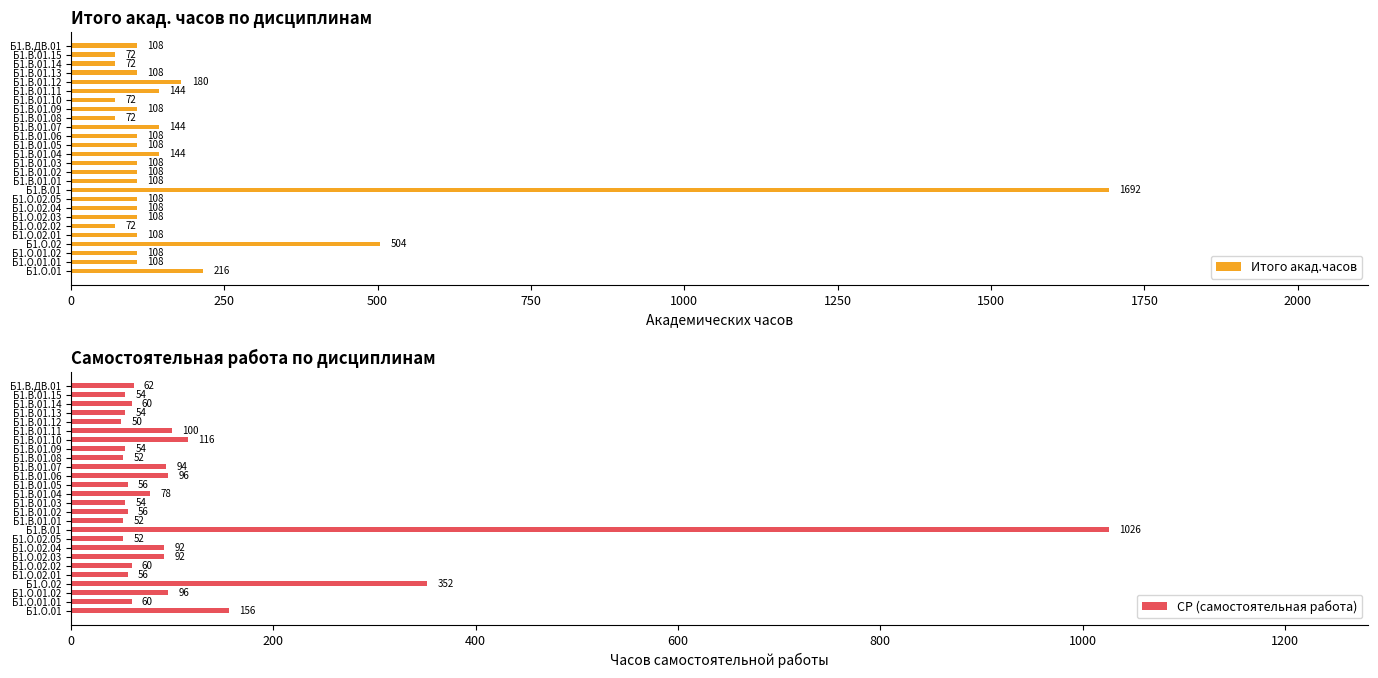

At which label does СР (самостоятельная работа) reach its peak?

Б1.В.01